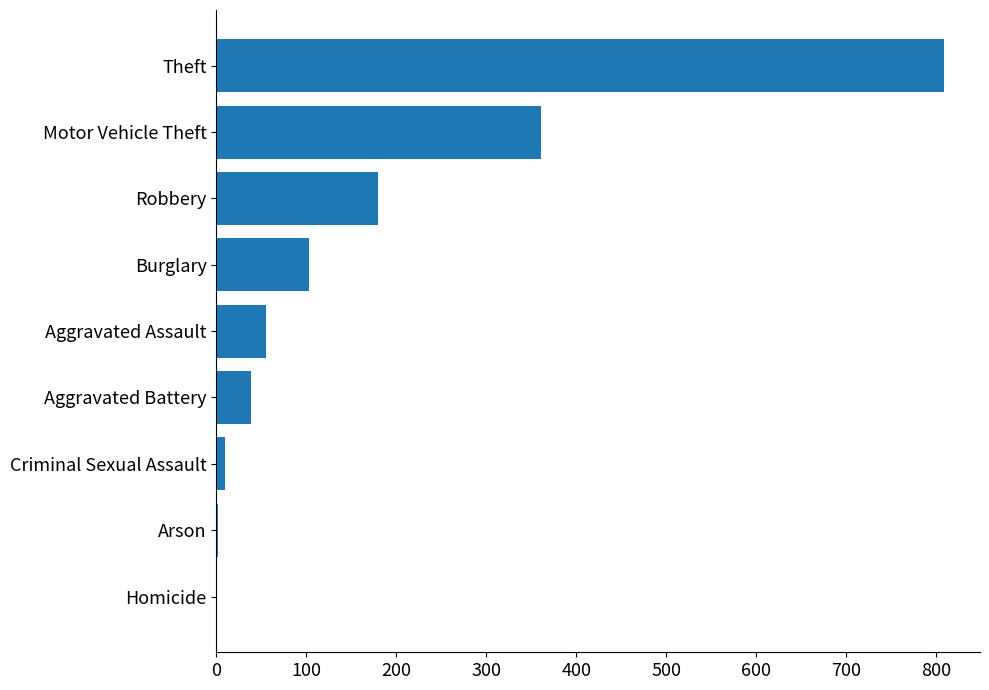

Count the number of data series in this chart.

1